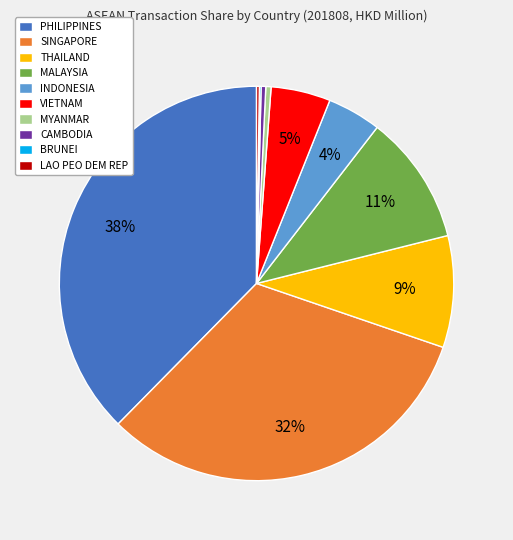

Combined, do MYANMAR and PHILIPPINES account for over 50%?

No